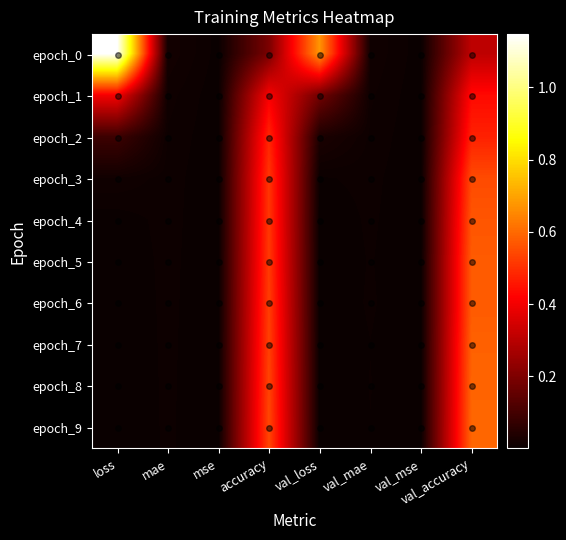

Which has a higher value, mae or mse?

mae